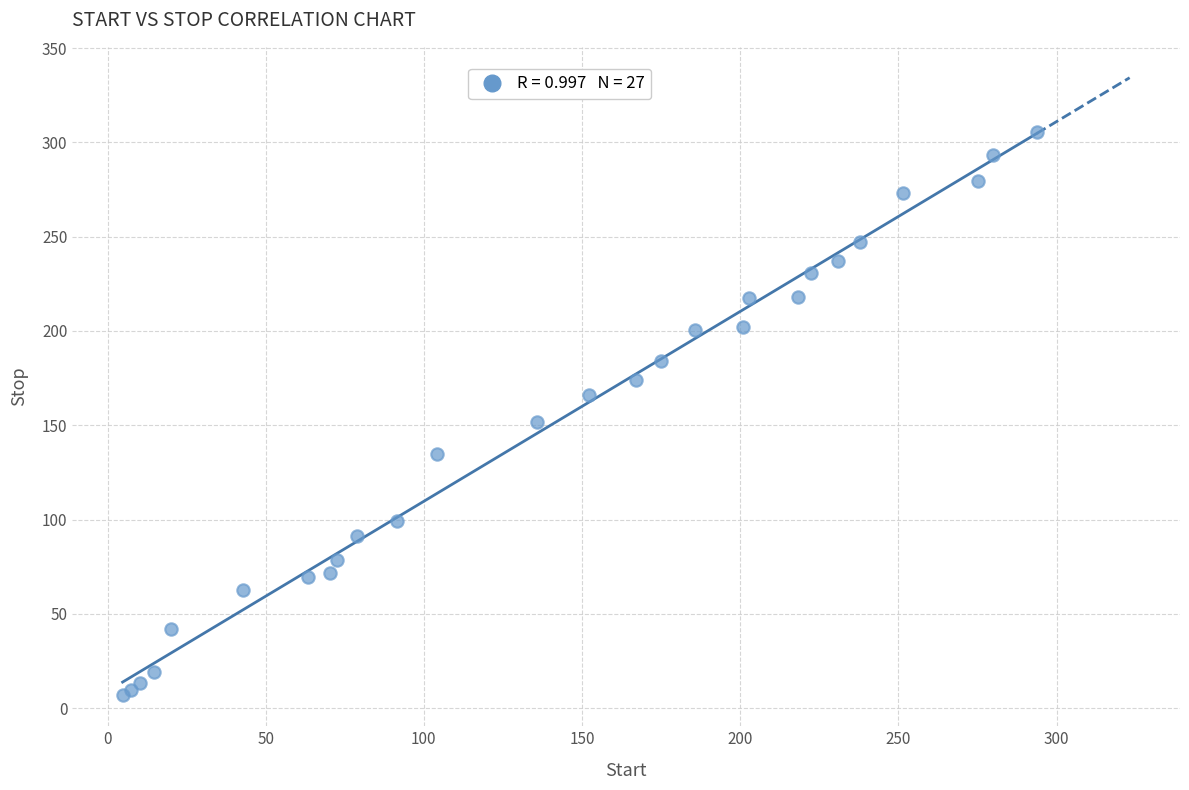

What Y value in the scatter plot is closest to 156?

151.7